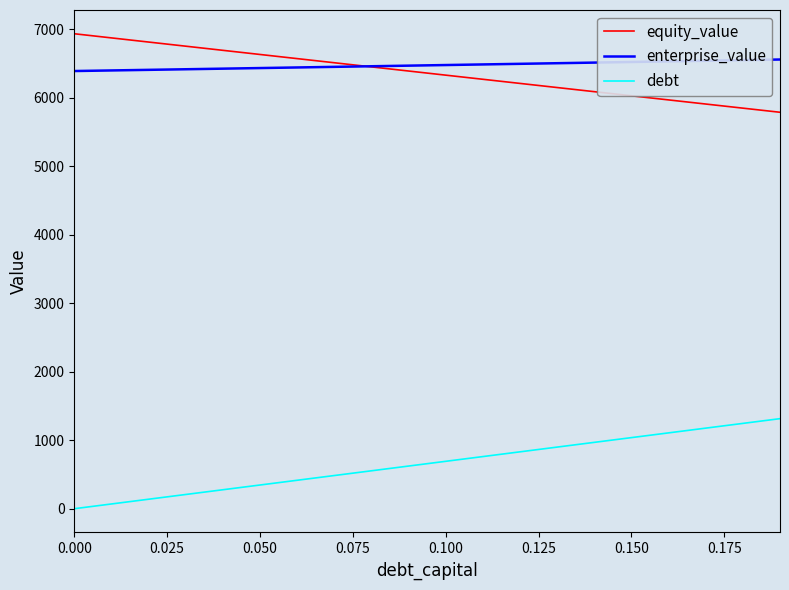

List the series in order of their peak value, lowest first.

debt, enterprise_value, equity_value